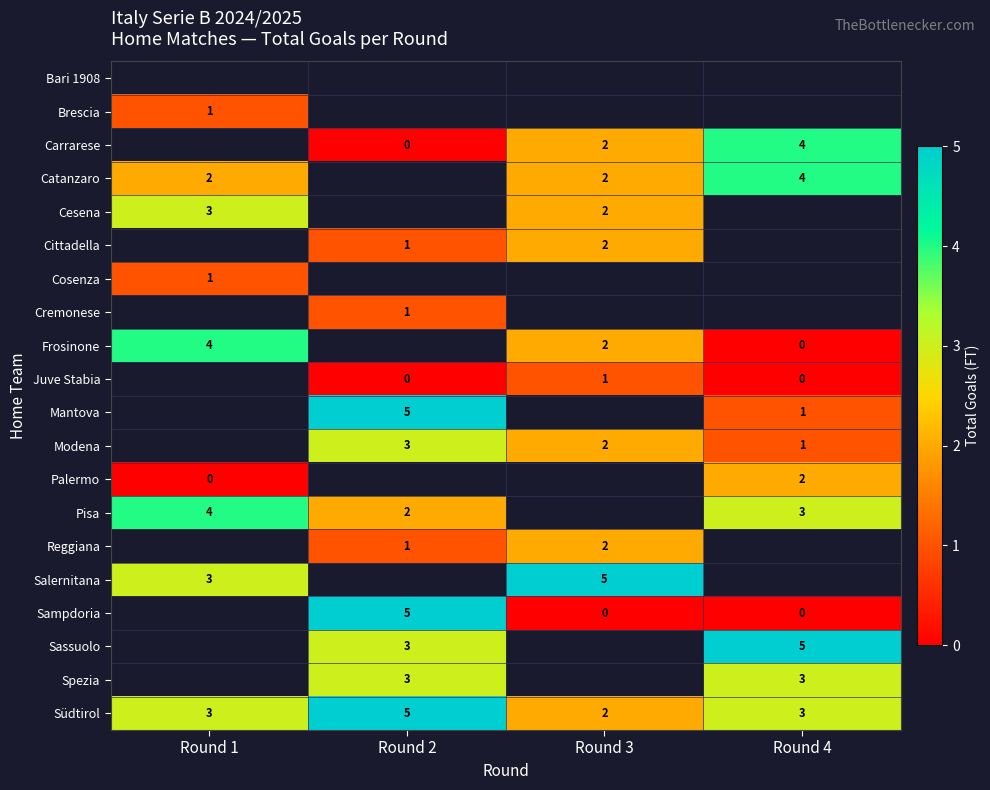

True or false: Sampdoria has a value of 1.7 at Round 2.

False